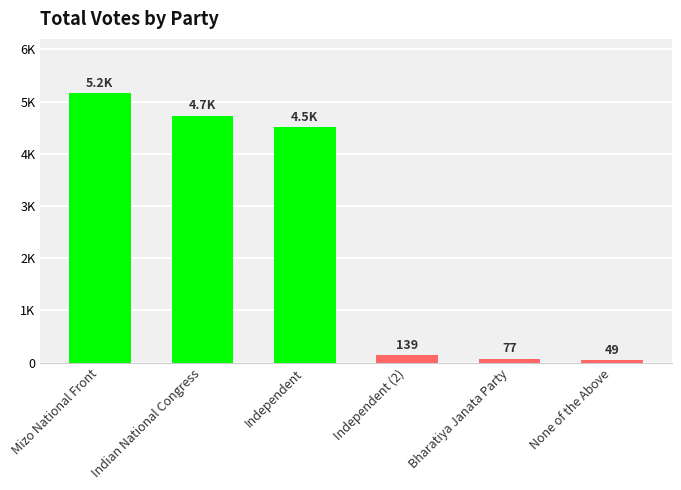

Does the chart contain any negative values?

No